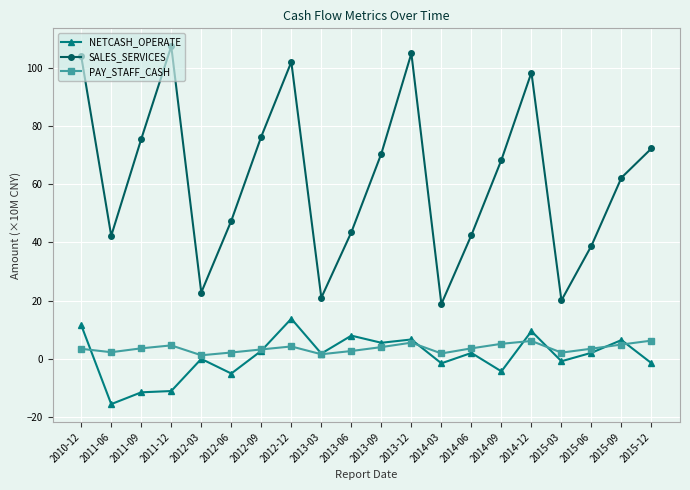

True or false: NETCASH_OPERATE and SALES_SERVICES cross at least once.

False